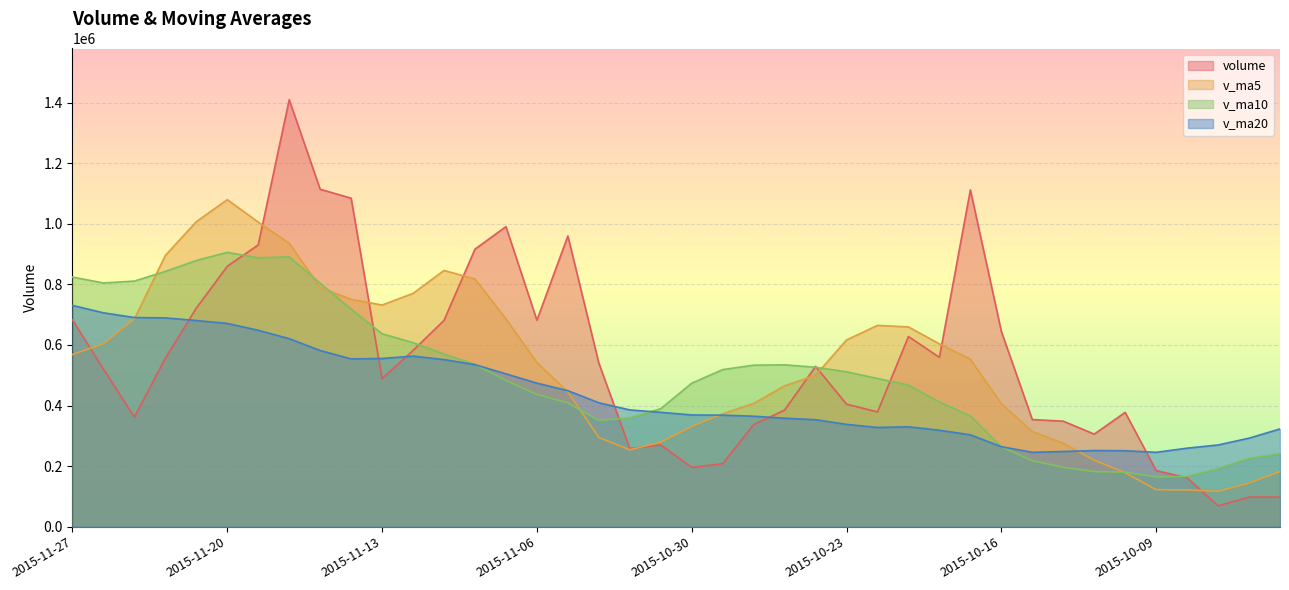

What is the label of the 34th point from the right?

2015-11-19